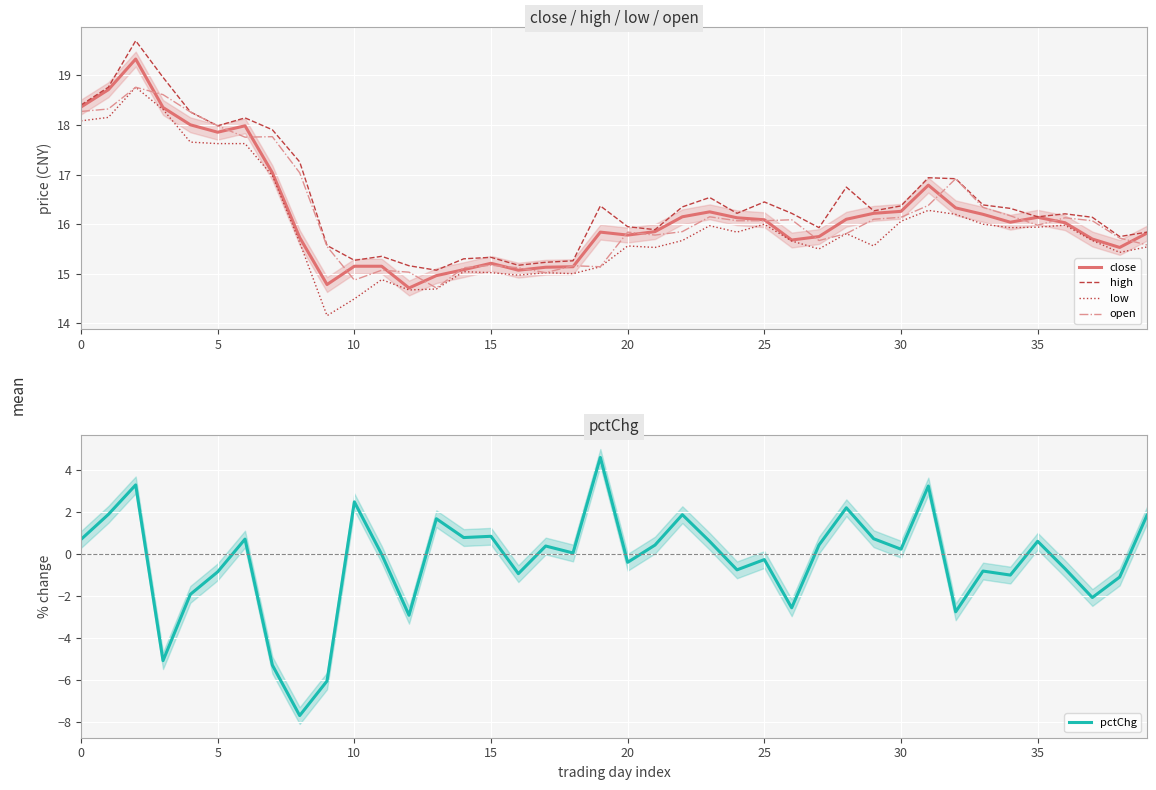

What is the maximum value for pctChg?

4.6